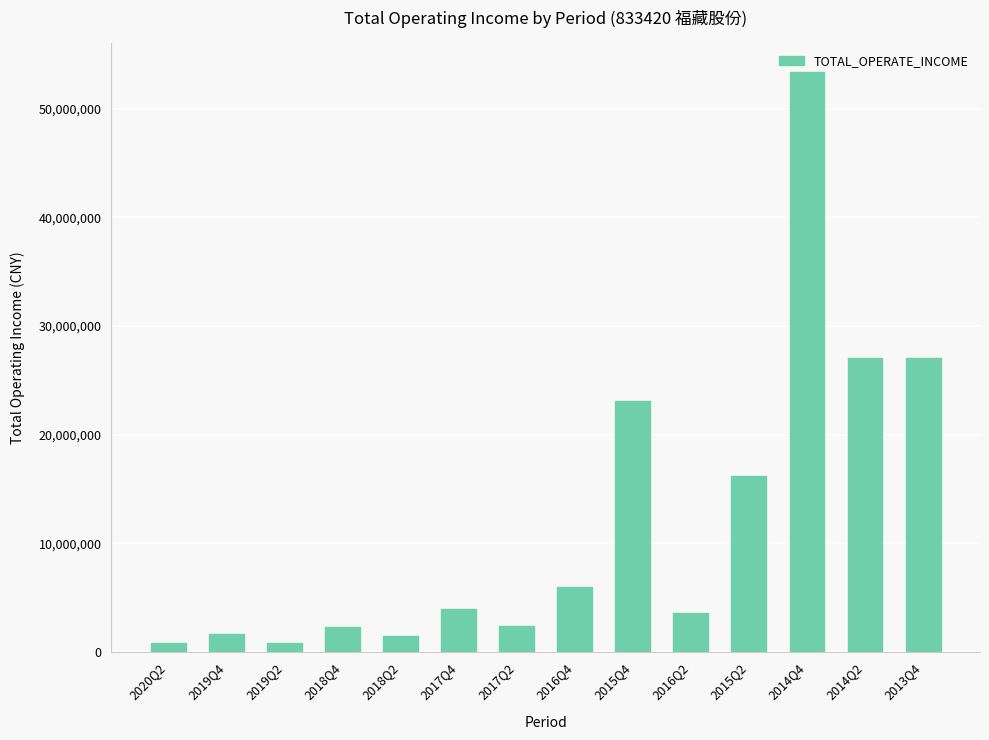

What is the change in value from 2018Q4 to 2014Q4?

+51104039.6